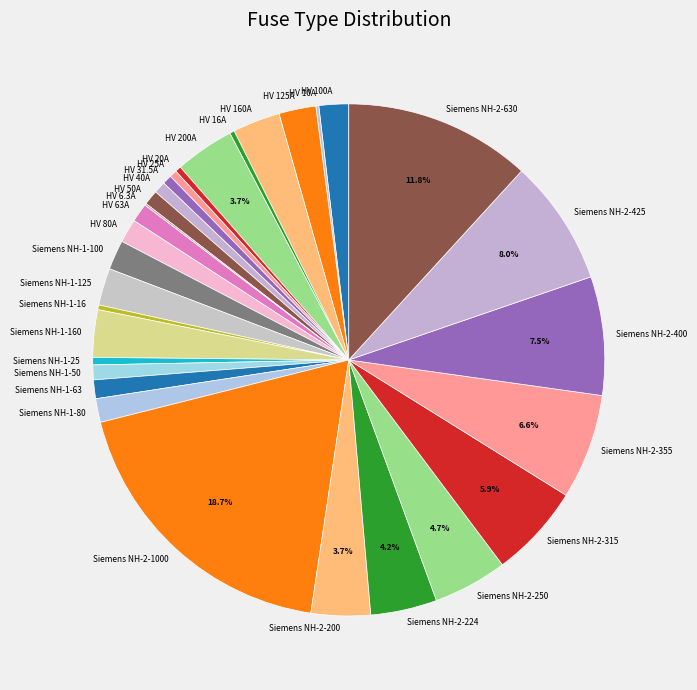

Is it true that Siemens NH-1-160 is 3% of the pie?

True